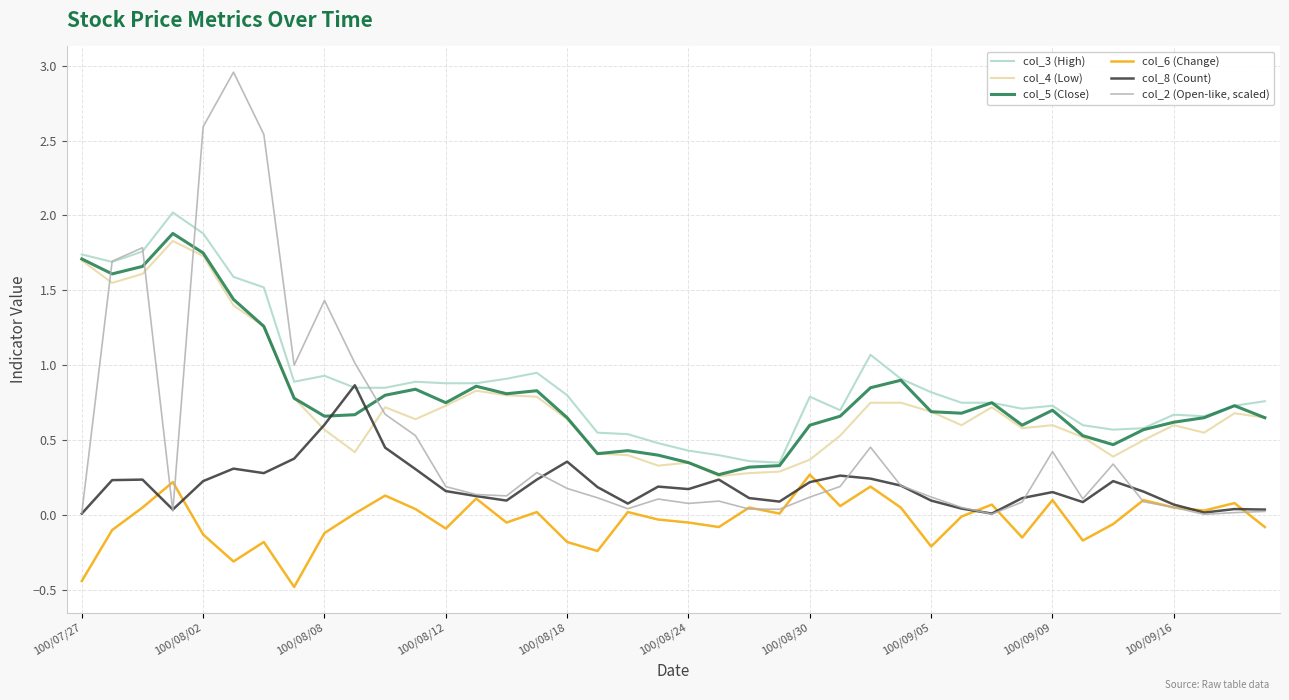

What is the difference between the second highest and minimum values in the col_3 (High) series?

1.5